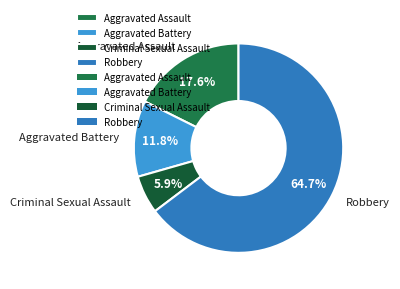

What portion of the pie excludes Criminal Sexual Assault?

94.1%